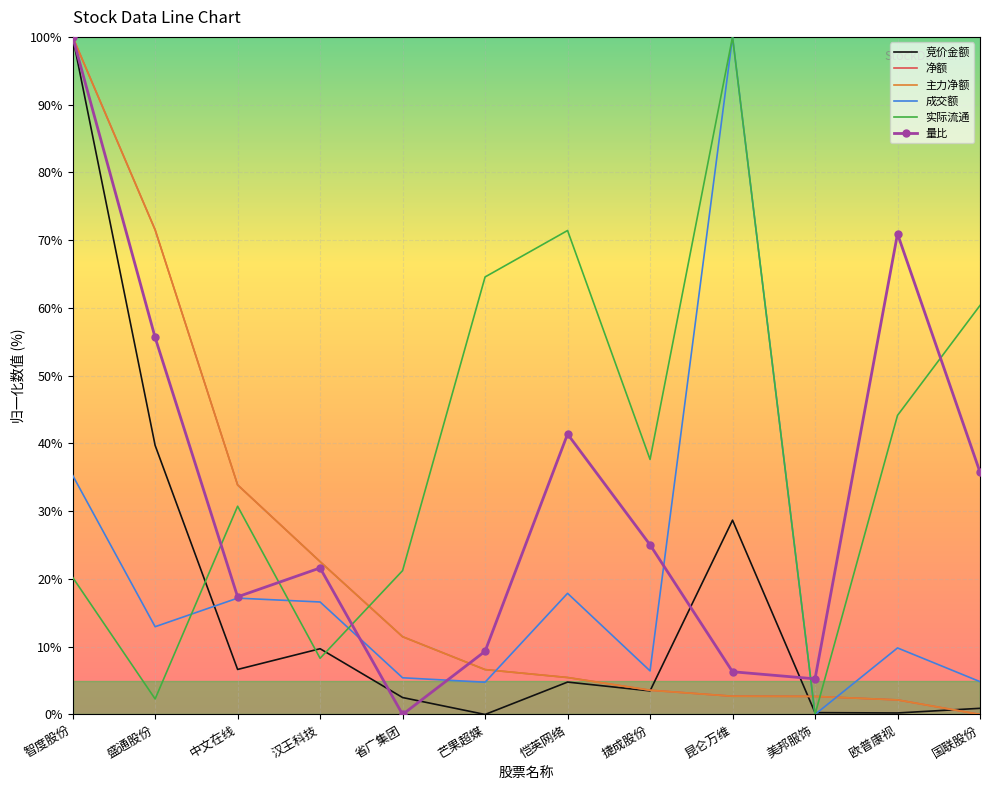

What is the sum of the 主力净额 values at 恺英网络 and 智度股份?

105.5